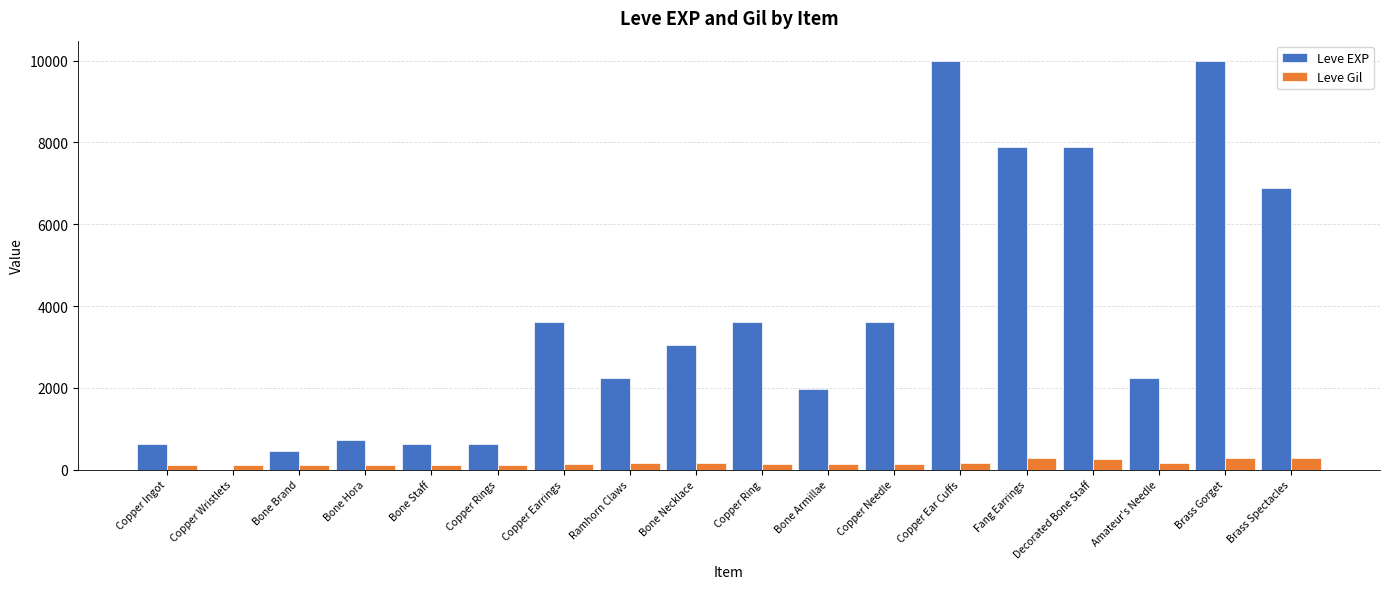

Which series has the largest total across all categories?

Leve EXP